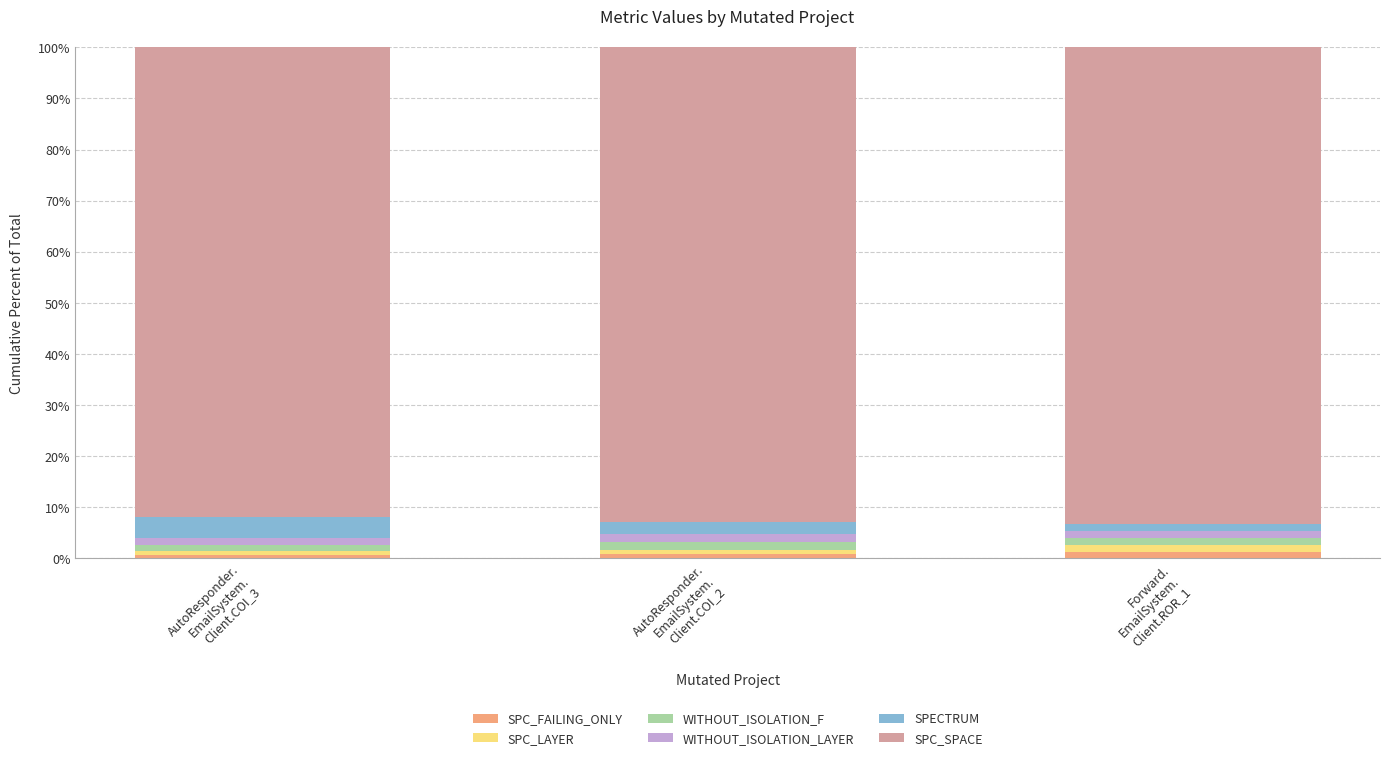

Rank the series at Forward.
EmailSystem.
Client.ROR_1 from highest to lowest value.

SPC_SPACE, SPC_LAYER, WITHOUT_ISOLATION_LAYER, SPC_FAILING_ONLY, WITHOUT_ISOLATION_F, SPECTRUM